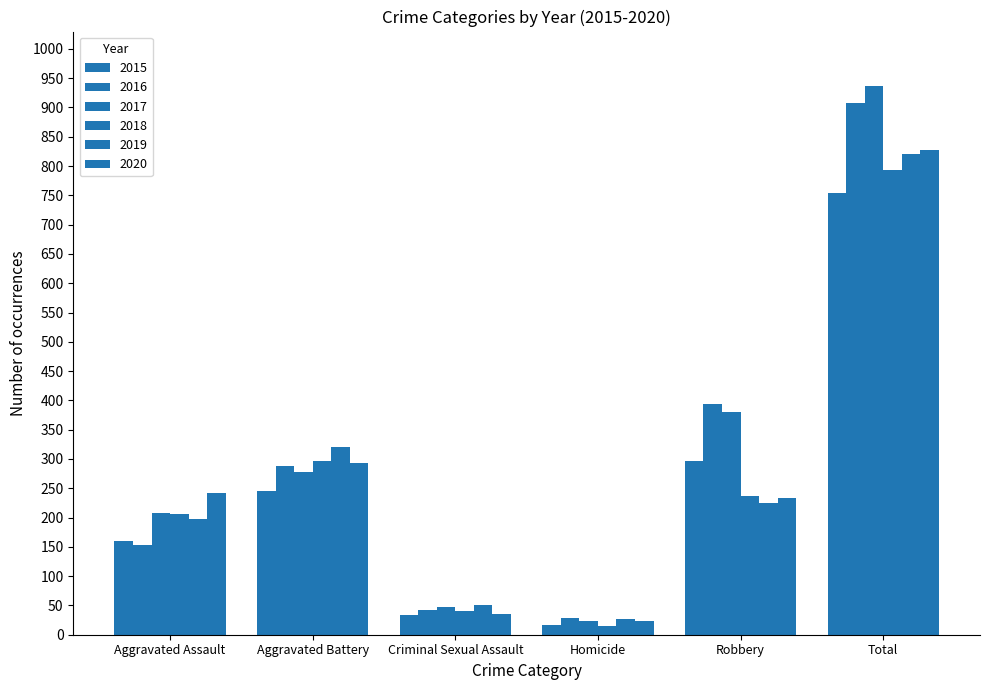

How many groups of bars are there?

6